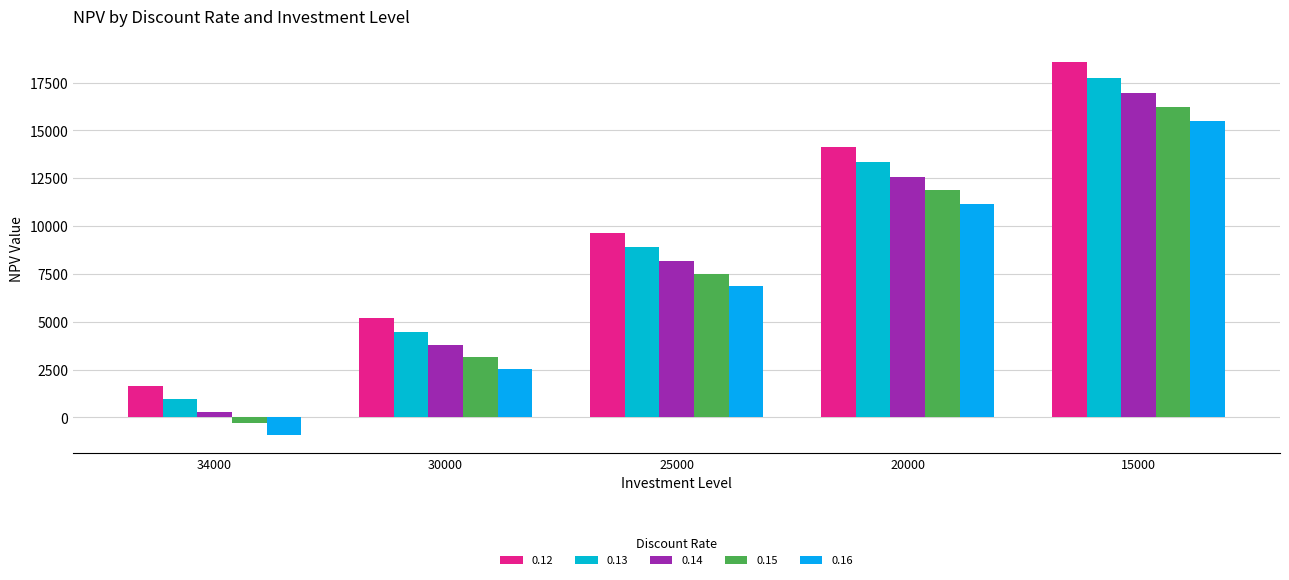

Between 34000 and 30000, which is larger?

30000